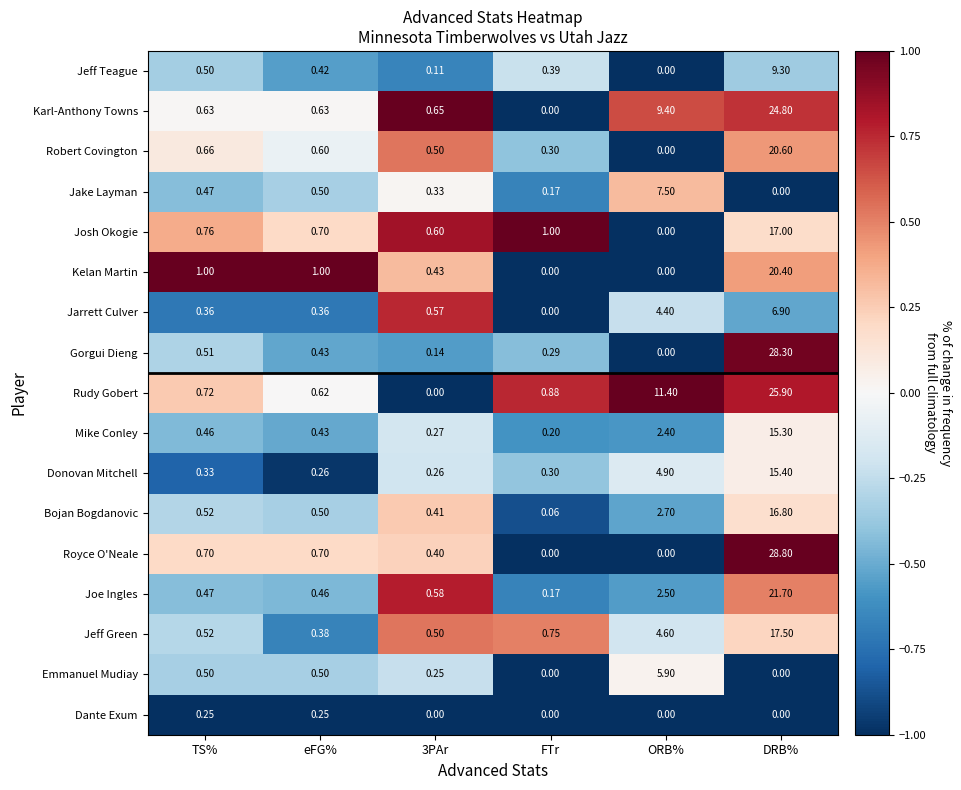

List the series in order of their peak value, lowest first.

Dante Exum, Emmanuel Mudiay, Jarrett Culver, Jake Layman, Jeff Teague, Mike Conley, Donovan Mitchell, Bojan Bogdanovic, Josh Okogie, Jeff Green, Kelan Martin, Robert Covington, Joe Ingles, Karl-Anthony Towns, Rudy Gobert, Gorgui Dieng, Royce O'Neale